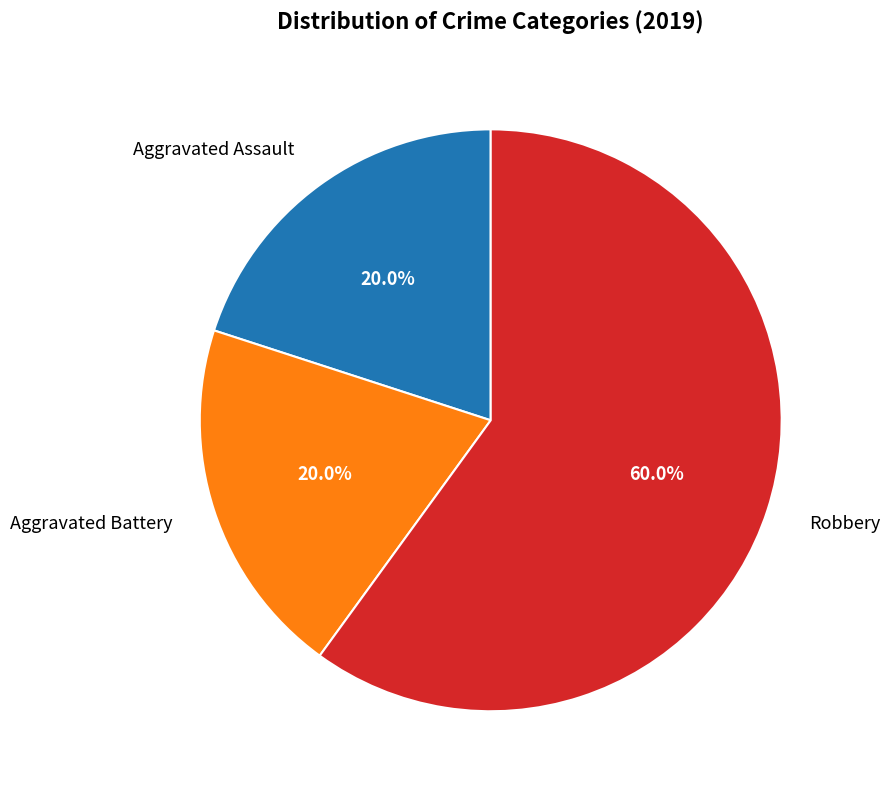

How many slices are in this pie chart?

3